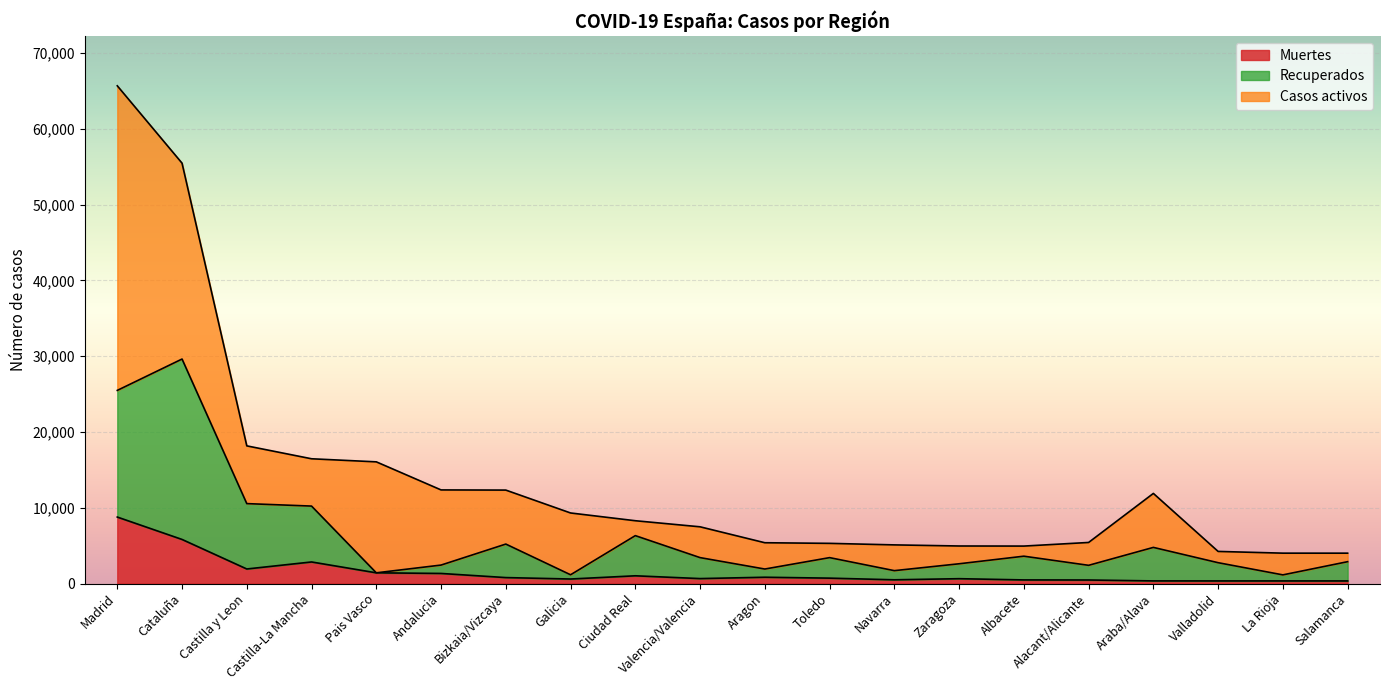

What position from the right is Aragon?

10